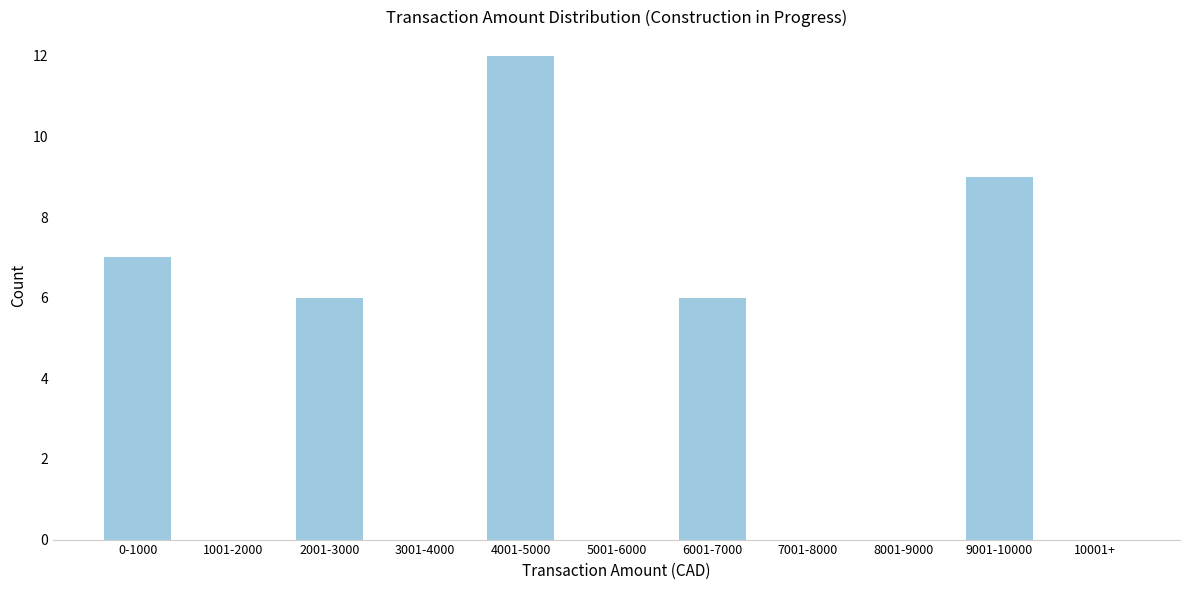

Reading right to left, what are all the values shown in this chart?

10001+=0	9001-10000=9	8001-9000=0	7001-8000=0	6001-7000=6	5001-6000=0	4001-5000=12	3001-4000=0	2001-3000=6	1001-2000=0	0-1000=7